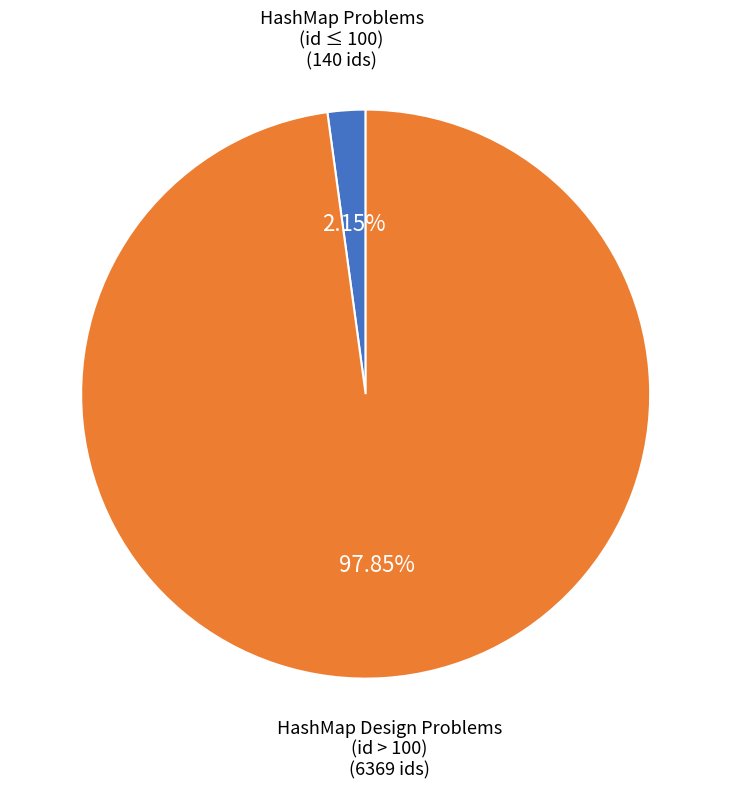

Does any single category account for the majority?

Yes